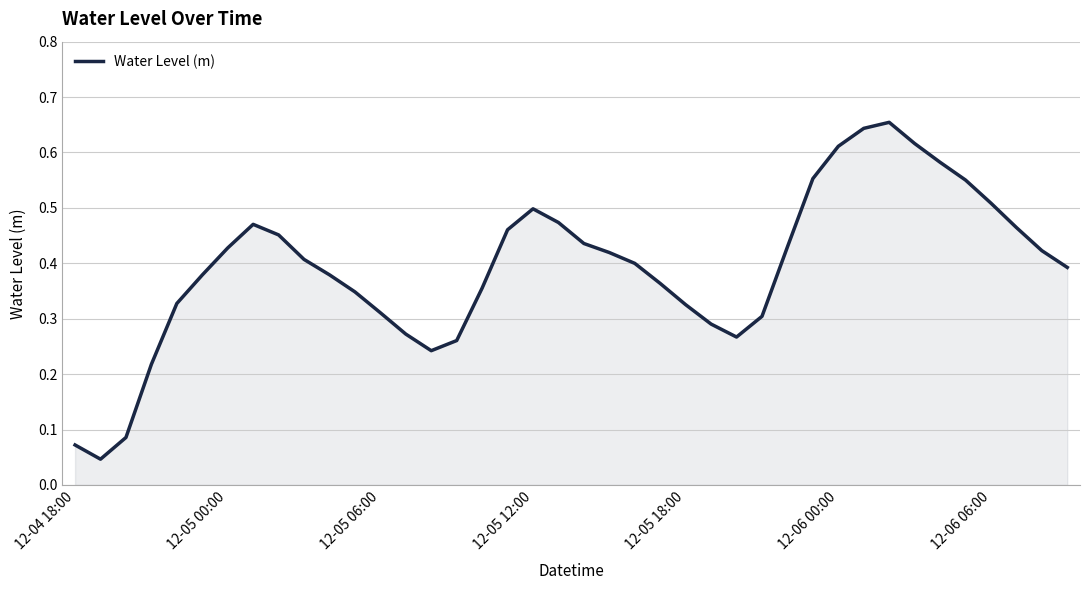

At which category does the data reach its first local peak?

7